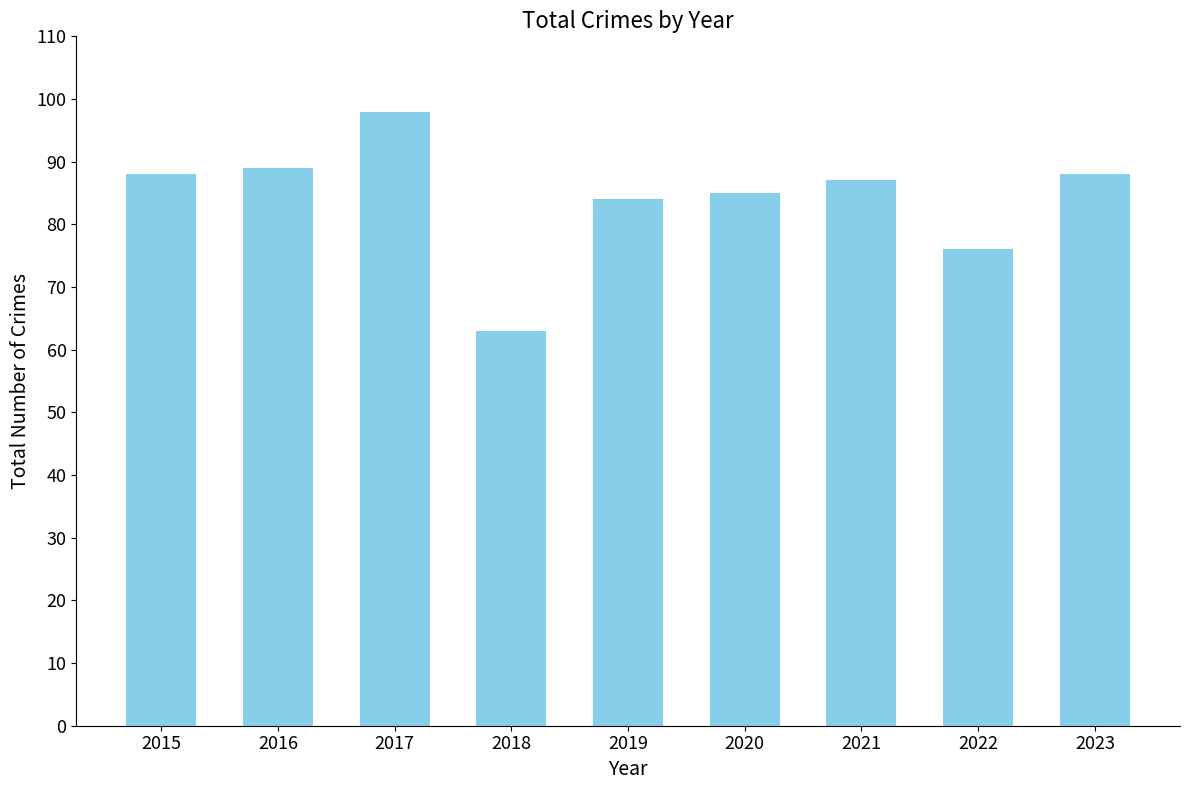

What is the value of the 5th bar from the left?

84